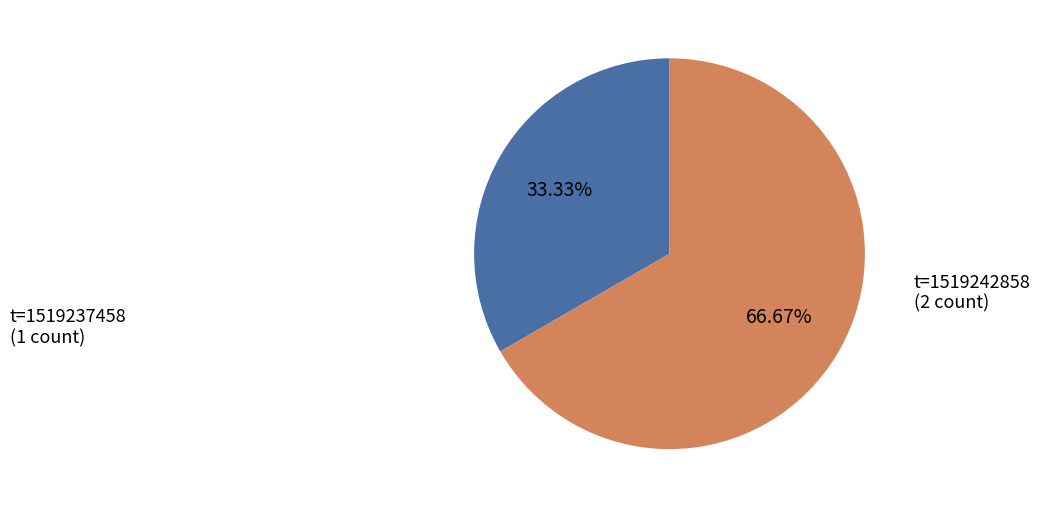

Rank the categories by value from lowest to highest.

t=1519237458 (1 count), t=1519242858 (2 count)